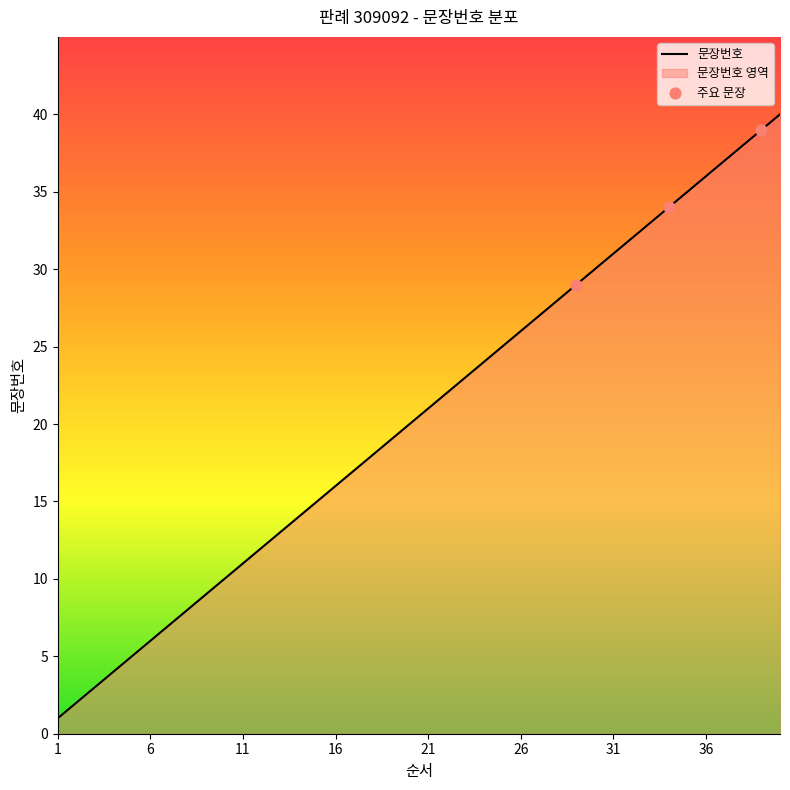

What is the change in value from 15 to 29?

+14